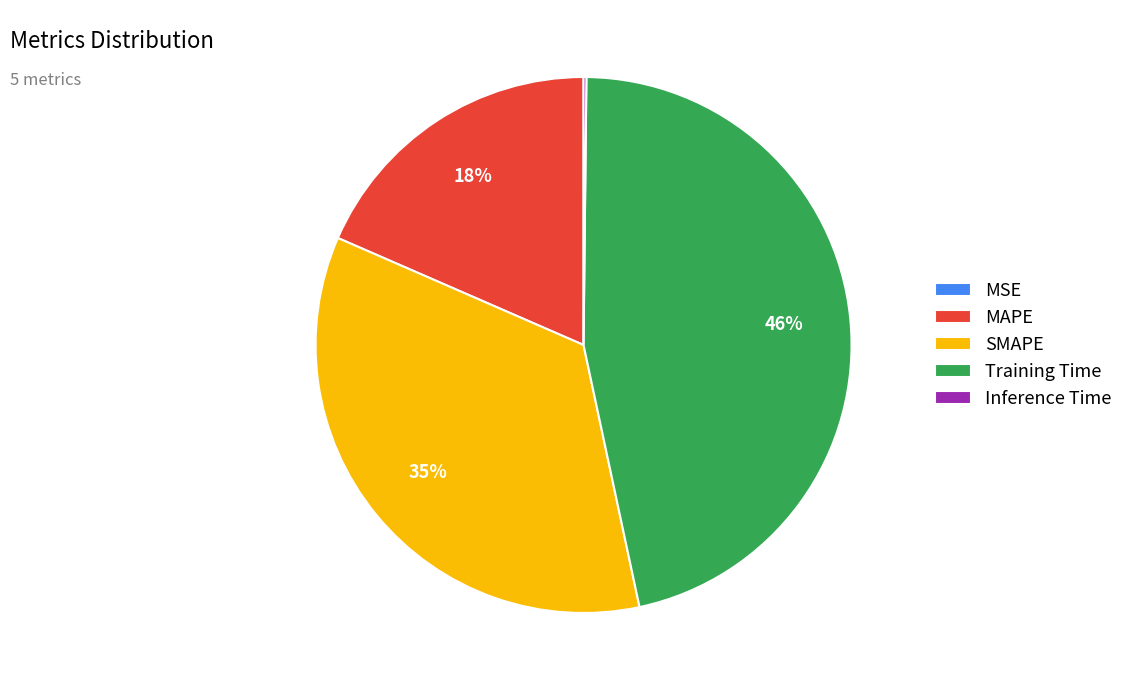

Which slice is the largest?

Training Time